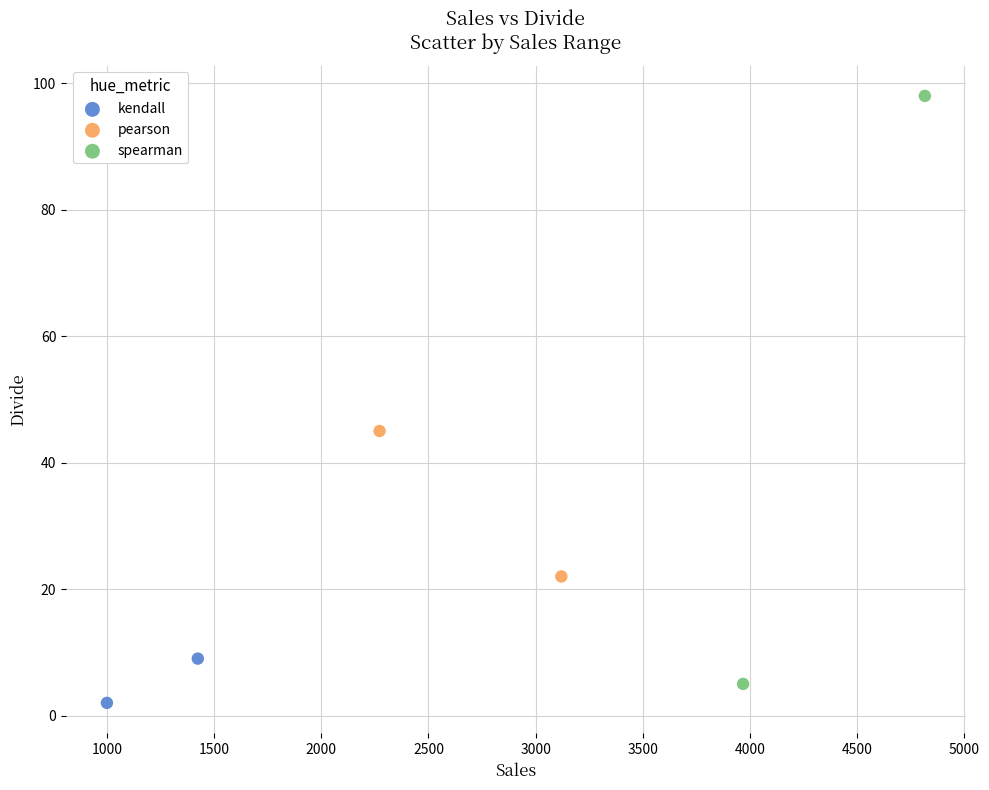

What are all the series names shown in the legend?

kendall, pearson, spearman